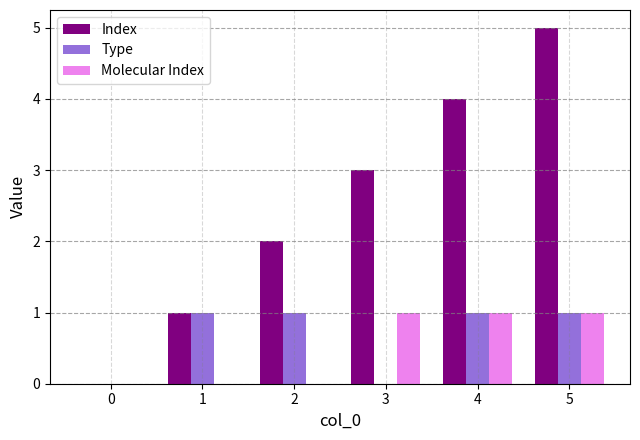

Which category has the highest value in the Index series?

5